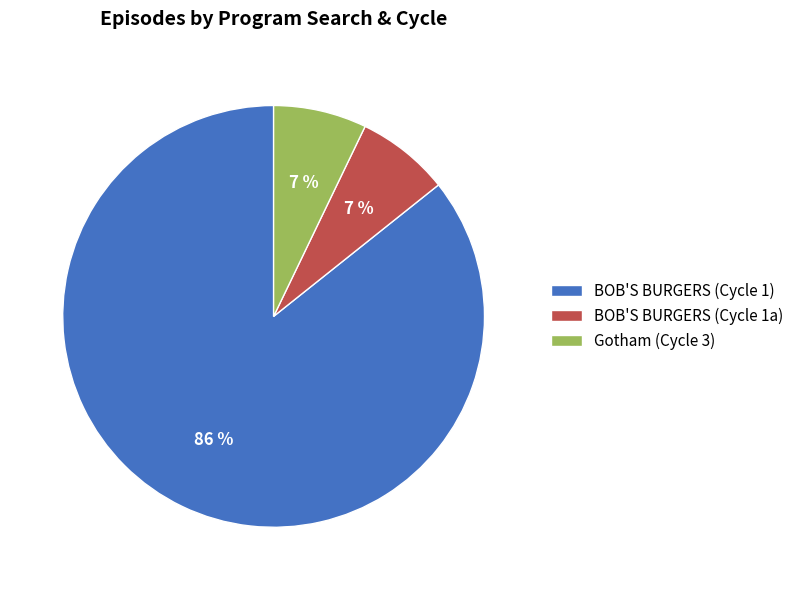

Which has a higher value, BOB'S BURGERS (Cycle 1) or Gotham (Cycle 3)?

BOB'S BURGERS (Cycle 1)